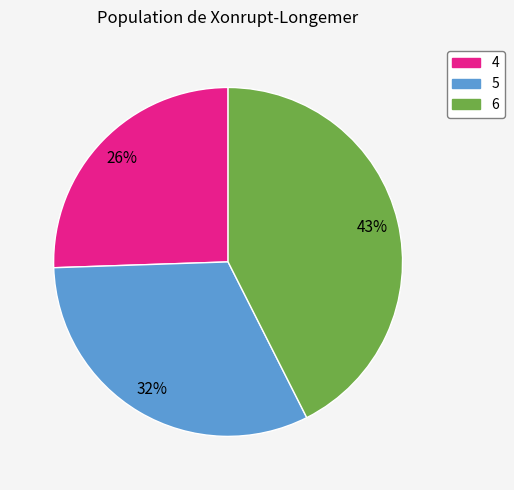

True or false: 5 accounts for 32% of the total.

True